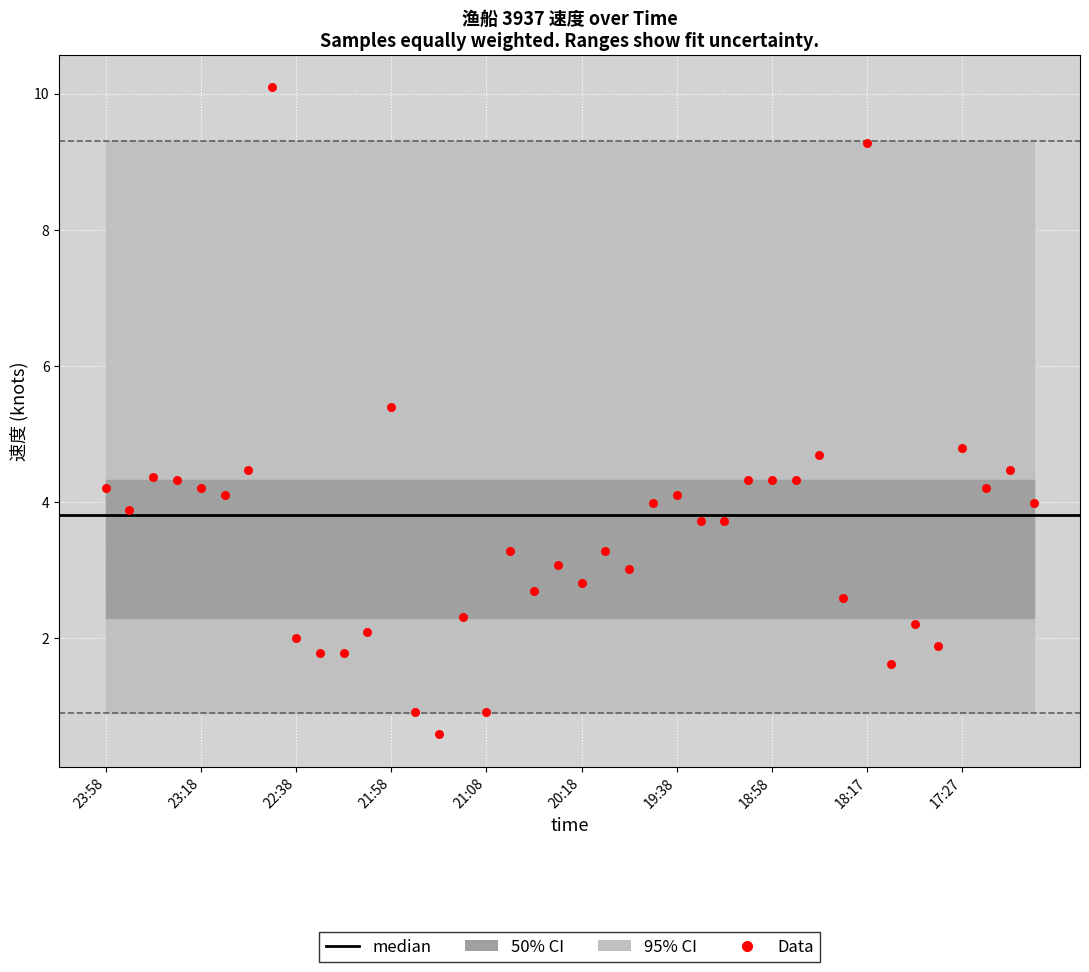

What is the range of Y values (max minus min)?

9.5